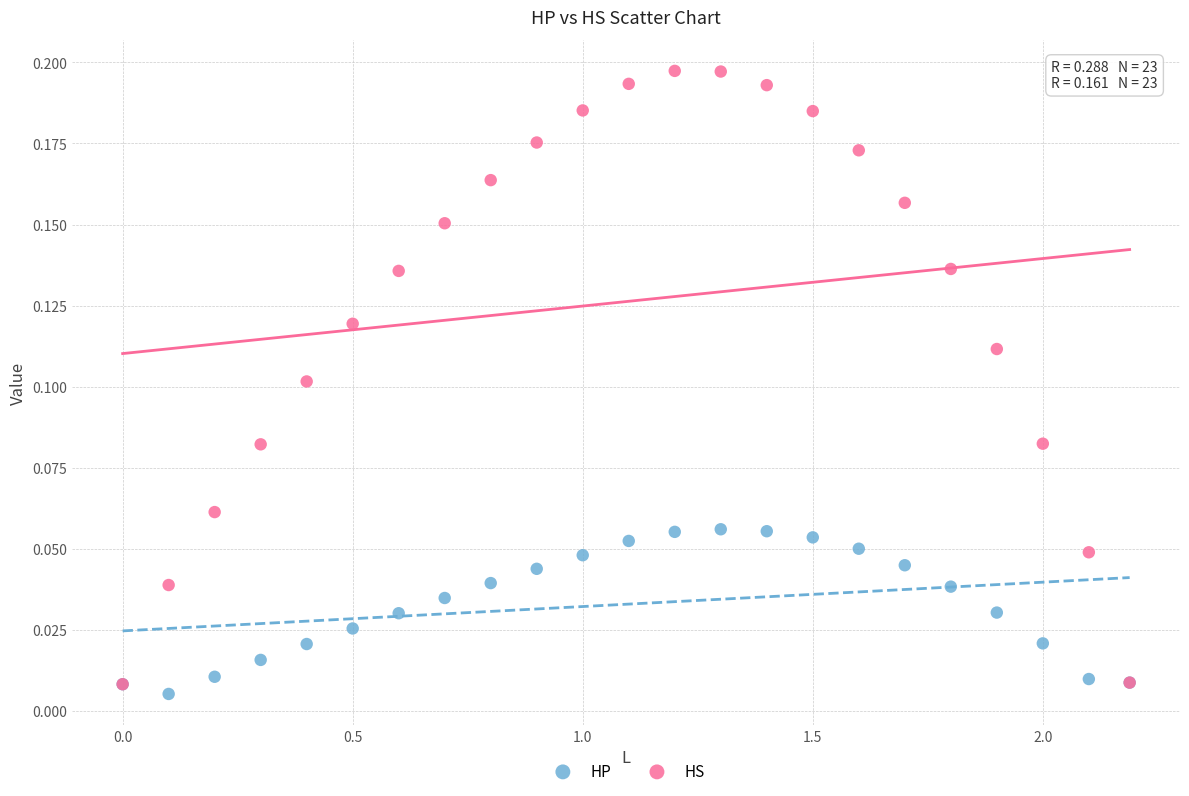

Which series contains the highest Y value?

HS